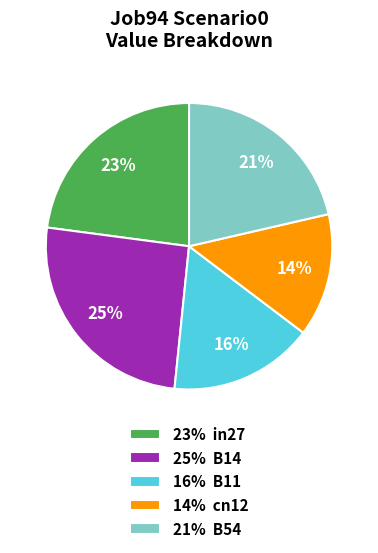

Is it true that 16% B11 is 16% of the pie?

True